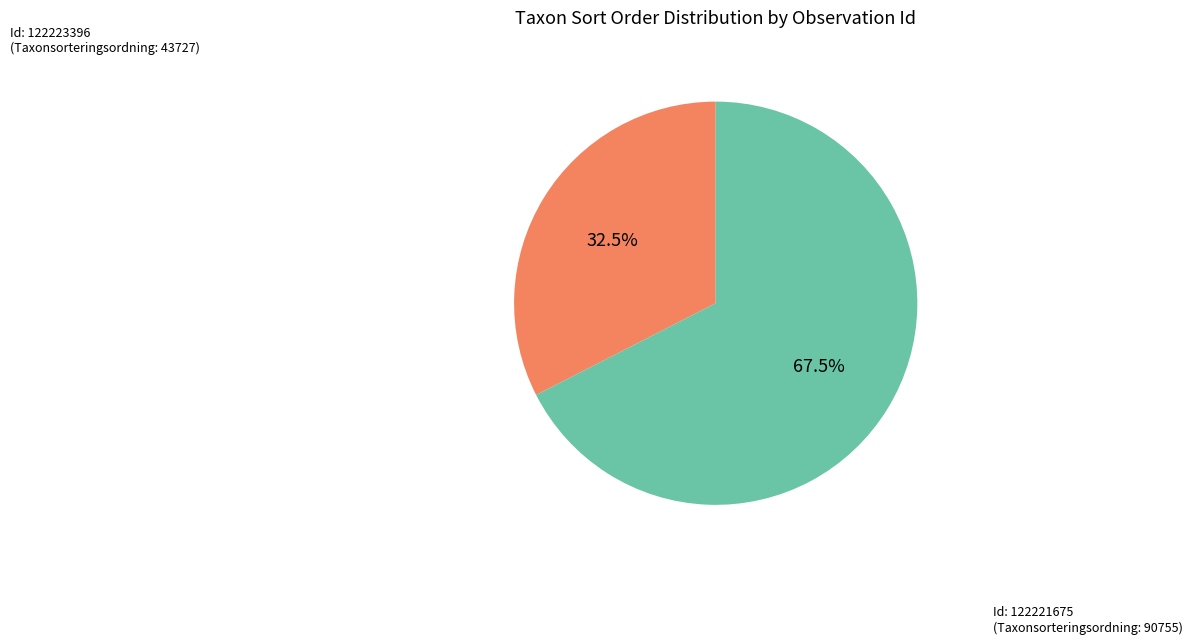

Combined, what portion of the pie is Id: 122223396 (Taxonsorteringsordning: 43727) and Id: 122221675 (Taxonsorteringsordning: 90755)?

100.0%